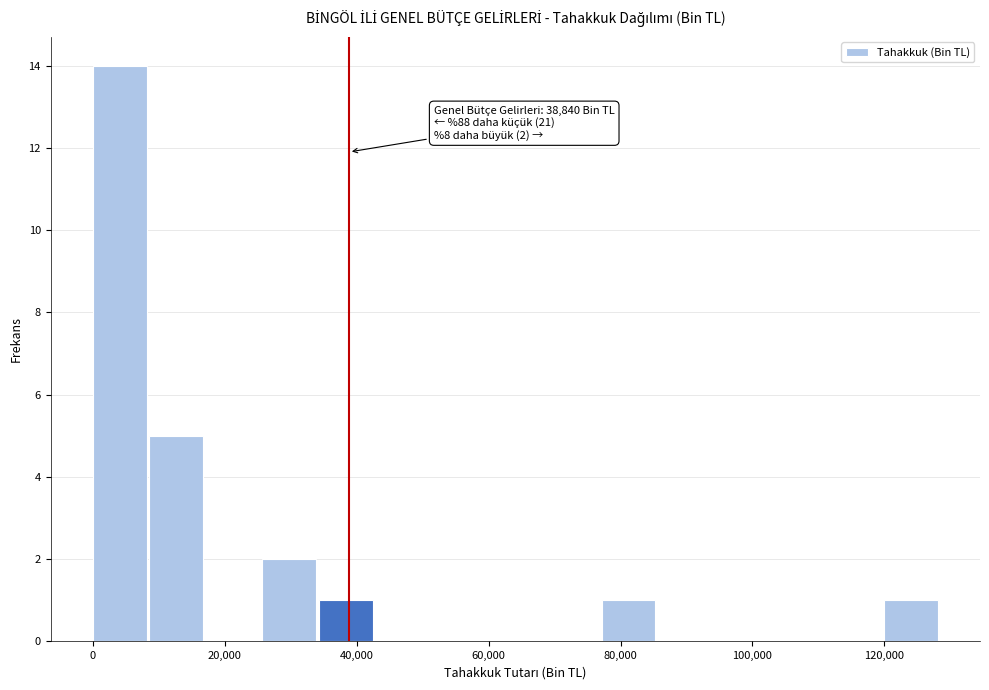

Which range on the x-axis has the tallest bar?

0 to 8000